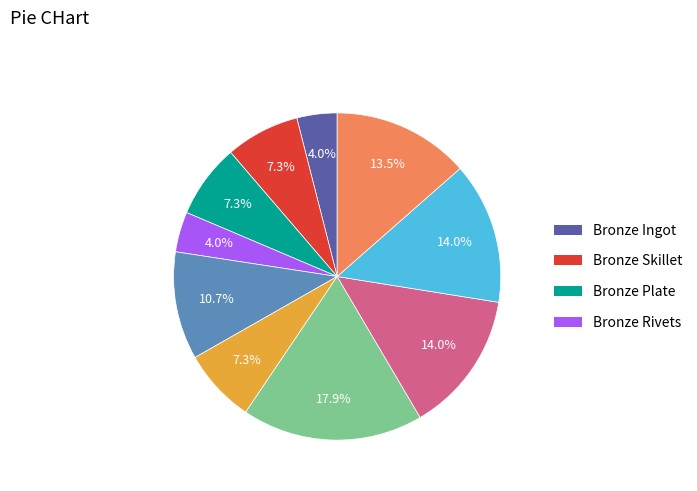

How many slices are in this pie chart?

10